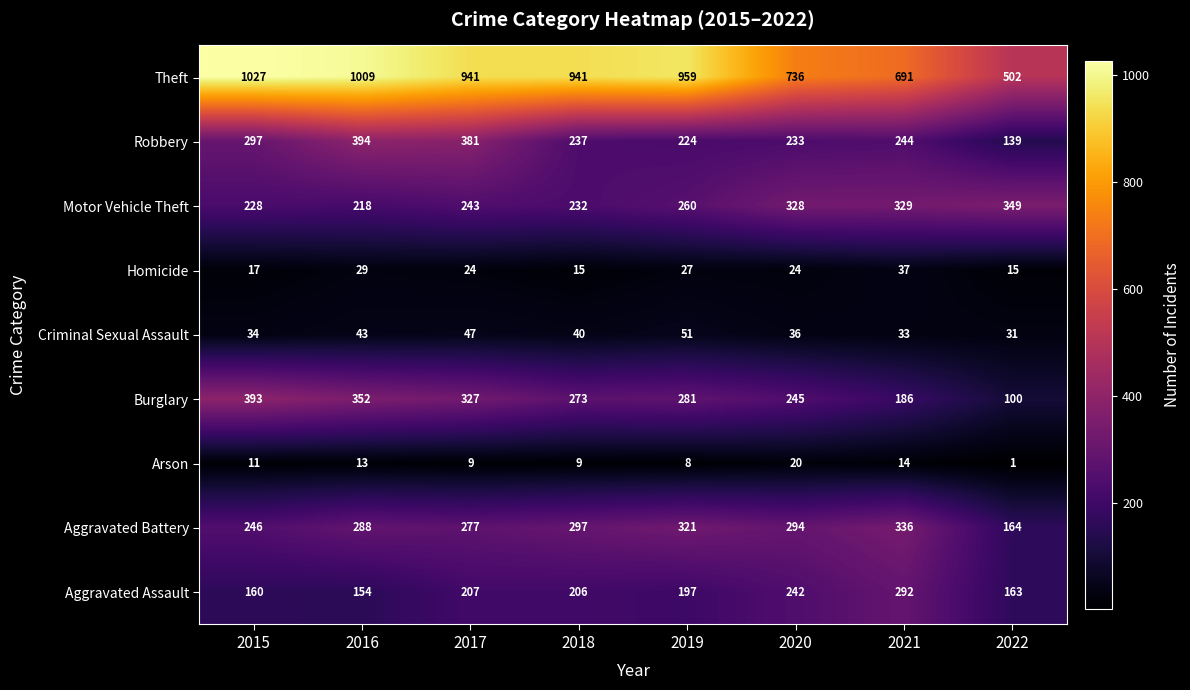

How many distinct data groups are displayed?

9